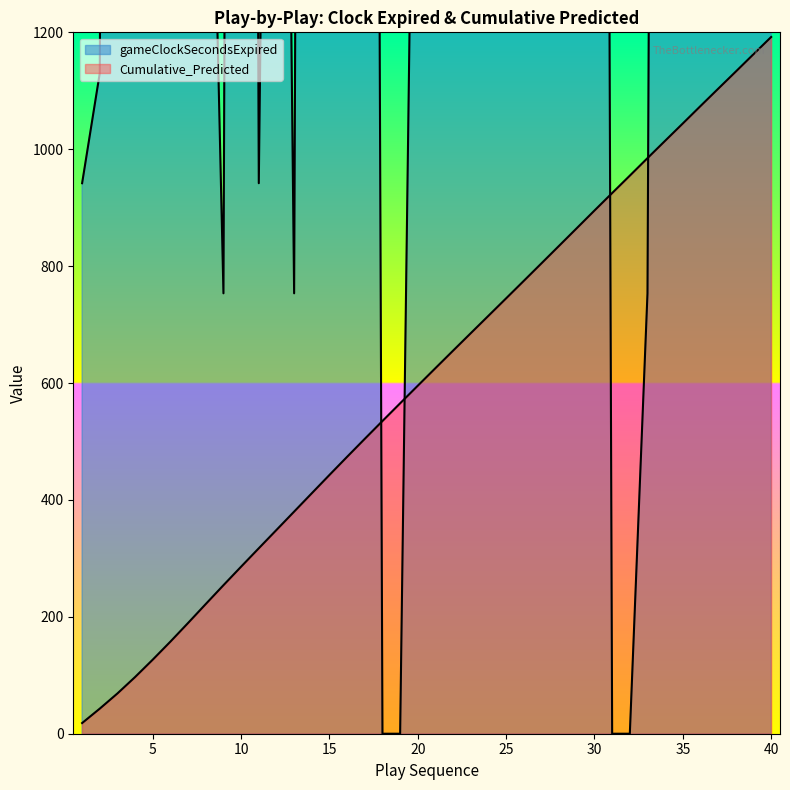

True or false: Cumulative_Predicted has a value of 628.4 at 15.

False